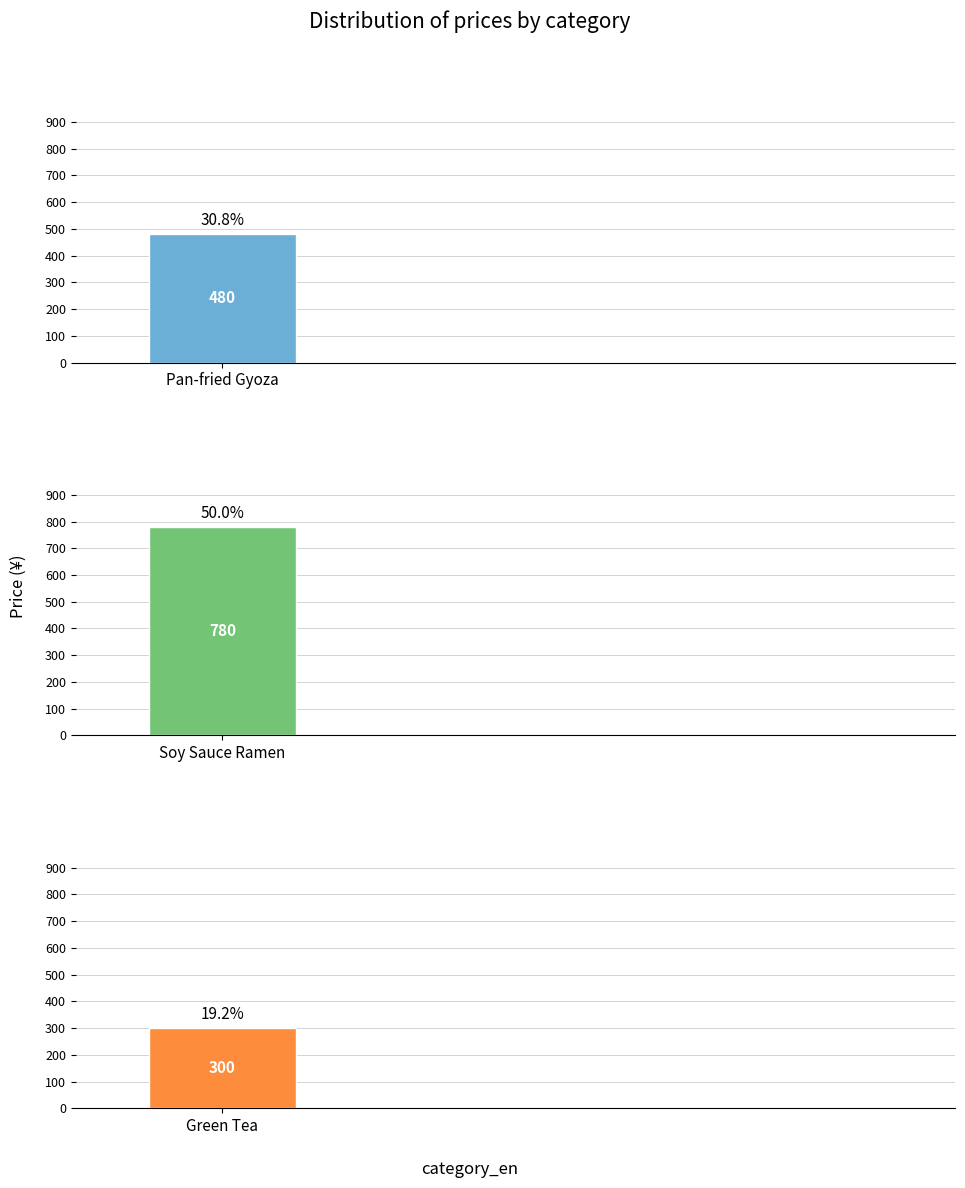

Is it true that the value at 麺 is 780?

True